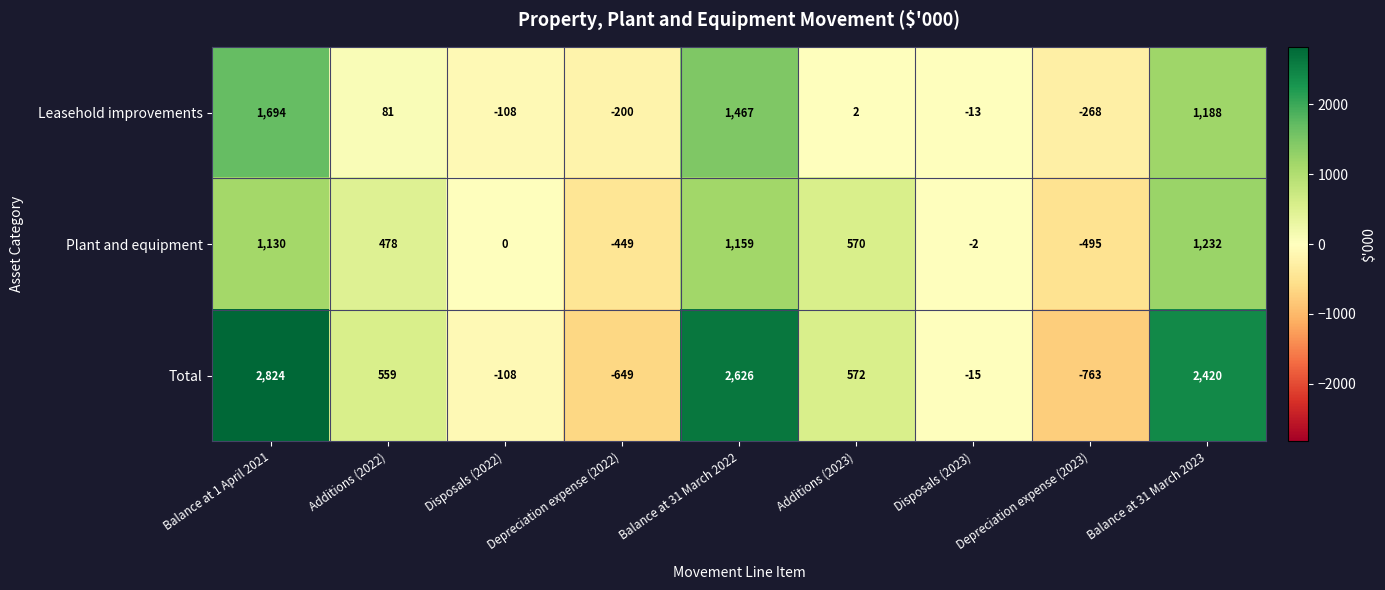

The value of Leasehold improvements at Balance at 31 March 2023 is 1188. True or false?

True